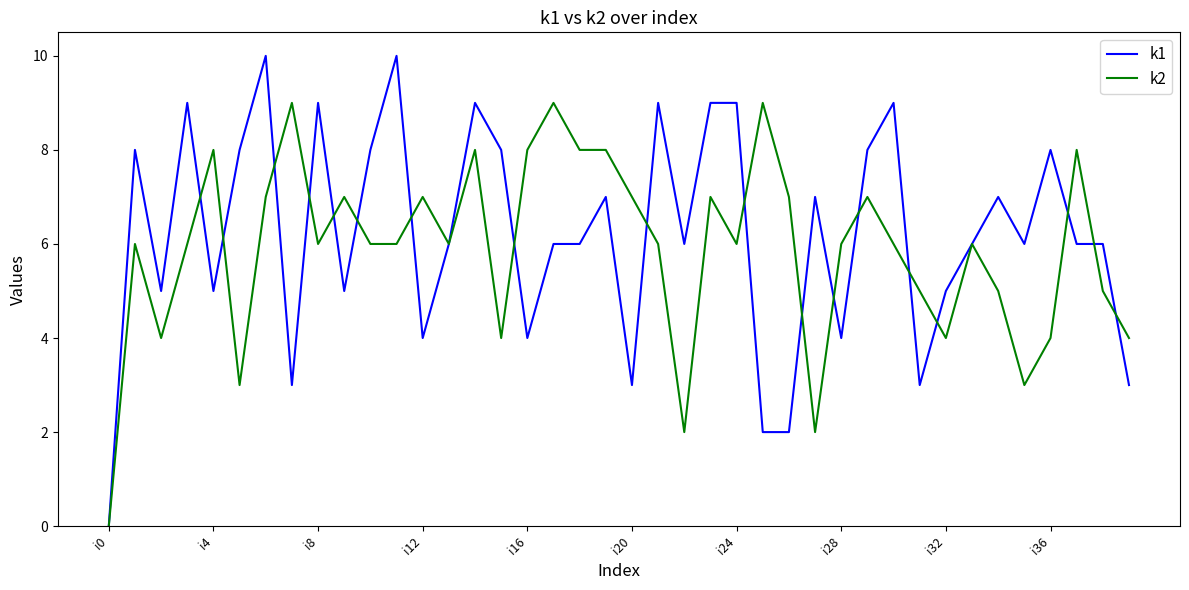

Reading left to right, what are all the values shown in this chart?

k1: 0	8	5	9	5	8	10	3	9	5	8	10	4	6	9	8	4	6	6	7	3	9	6	9	9	2	2	7	4	8	9	3	5	6	7	6	8	6	6	3
k2: 0	6	4	6	8	3	7	9	6	7	6	6	7	6	8	4	8	9	8	8	7	6	2	7	6	9	7	2	6	7	6	5	4	6	5	3	4	8	5	4